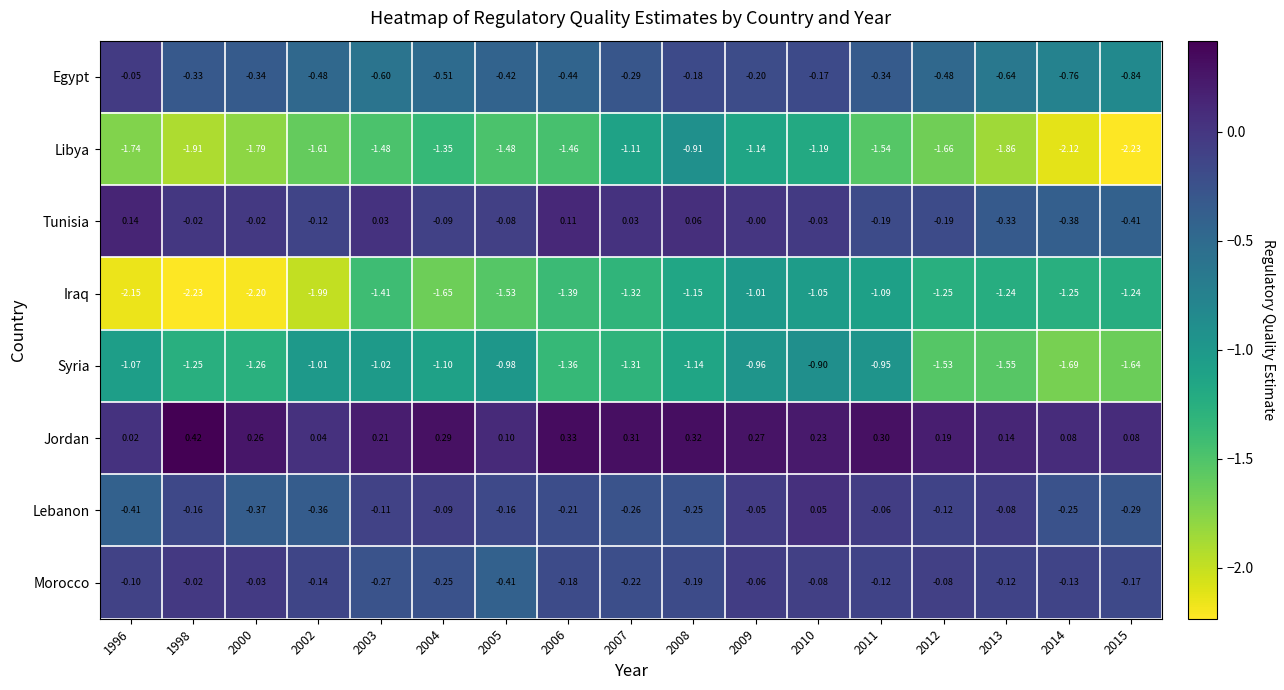

Which series changed the most between 2004 and 2005?

Jordan